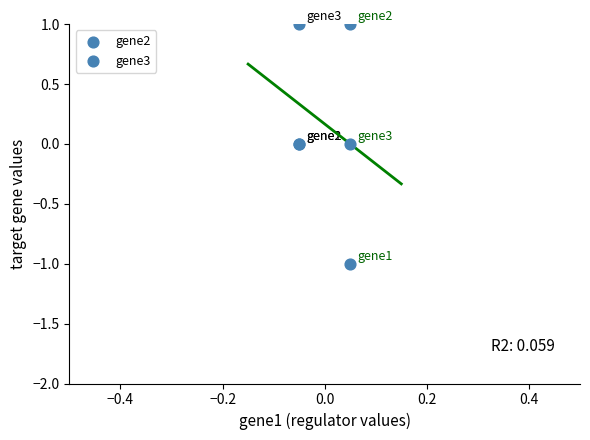

Which series reaches the maximum Y coordinate?

gene2